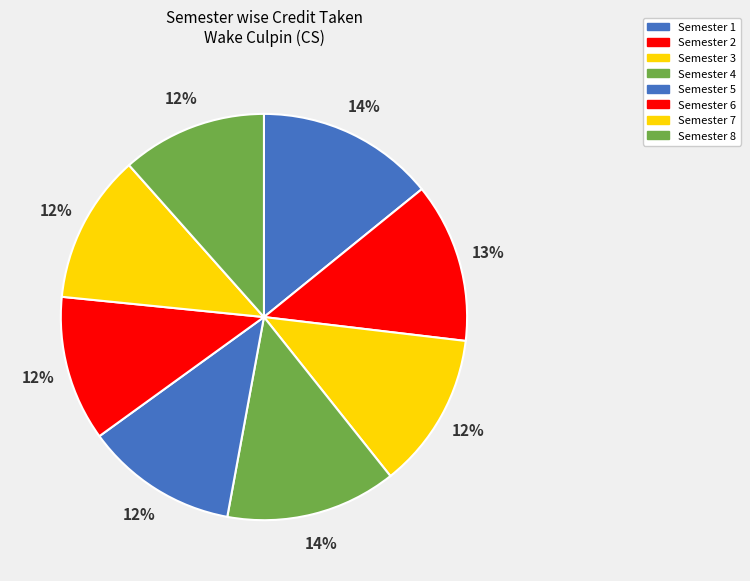

To the nearest percent, what is the difference between the Semester 2 and Semester 6 slice percentages?

1%